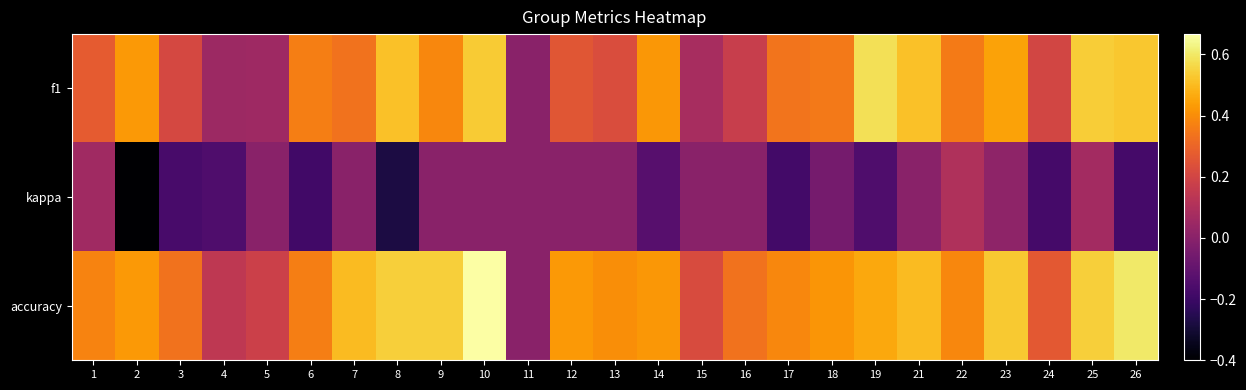

Which has a higher value, 22 or 2?

2